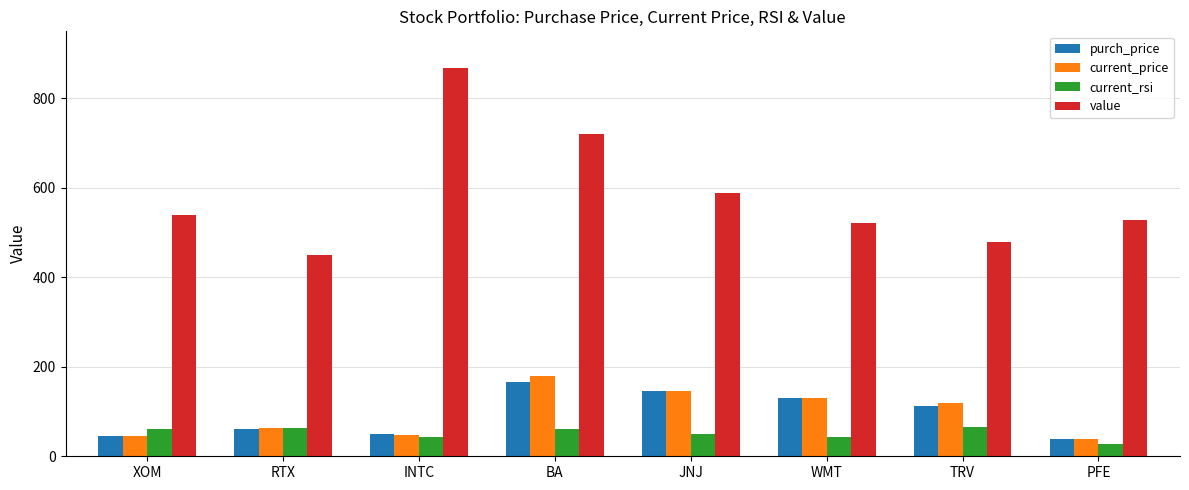

What are all the series names shown in the legend?

purch_price, current_price, current_rsi, value